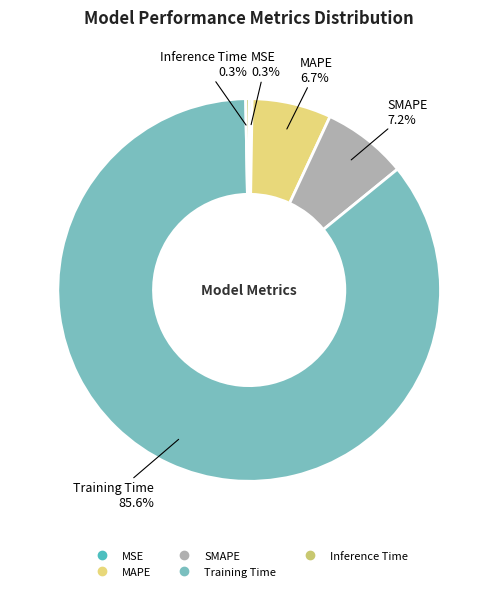

Which category has the biggest portion of the pie?

Training Time